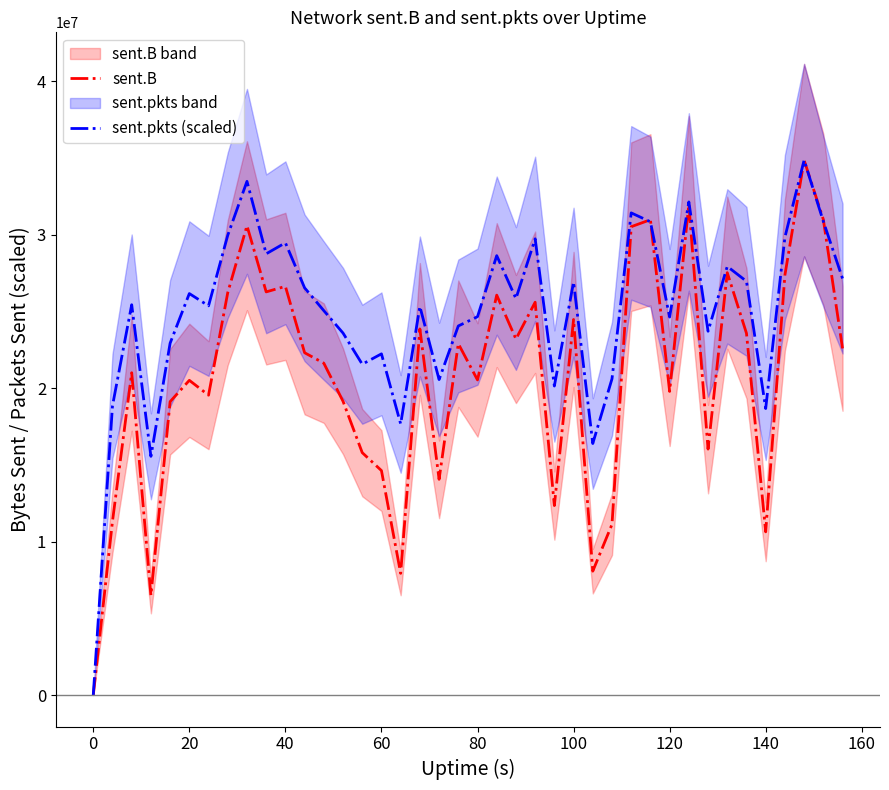

What is the maximum value for sent.B?

34861654.0